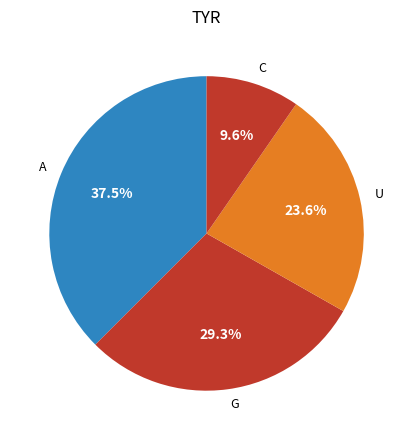

Approximately how many times larger is the value at A compared to C?

3.9